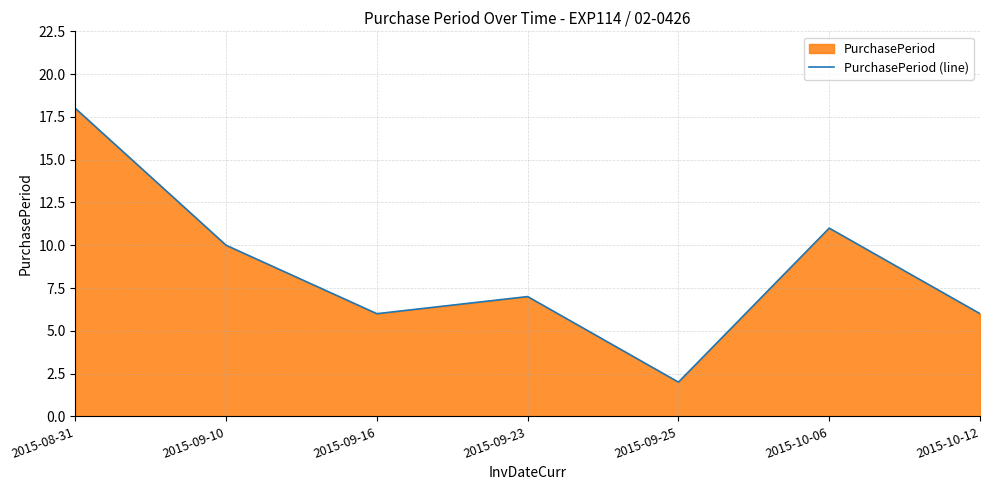

How many lines are shown in the chart?

1